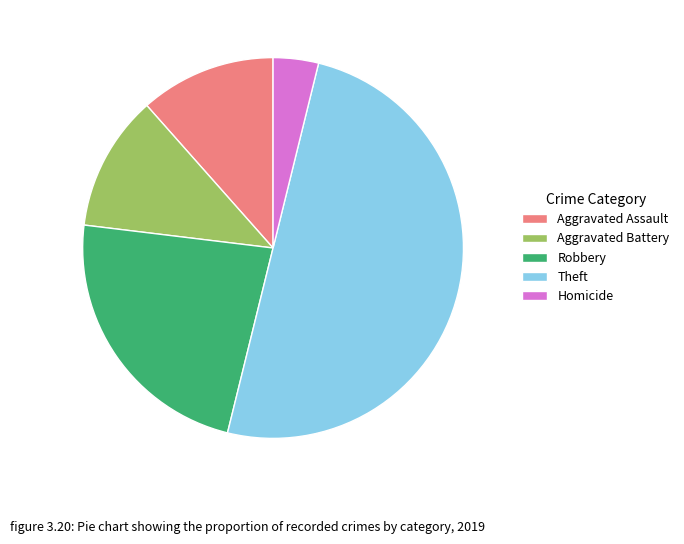

Do Aggravated Assault and Aggravated Battery together represent more than half of the pie?

No